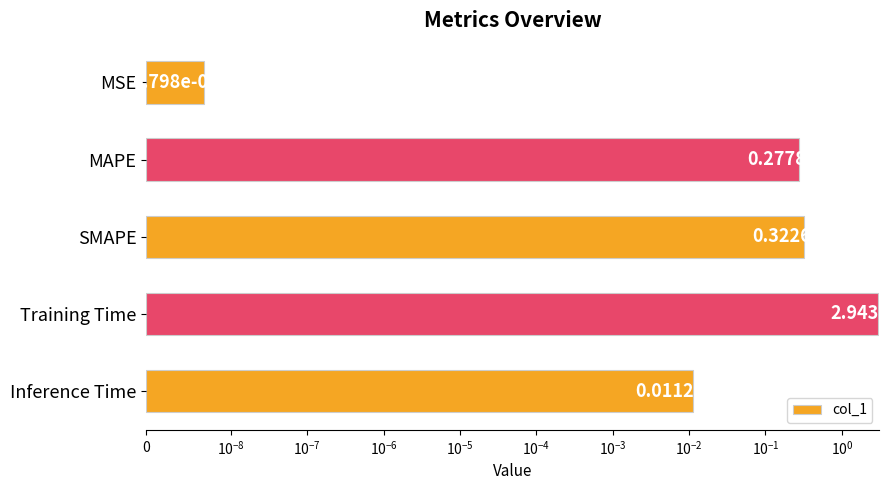

True or false: the data shows 0.0 at Inference Time.

False